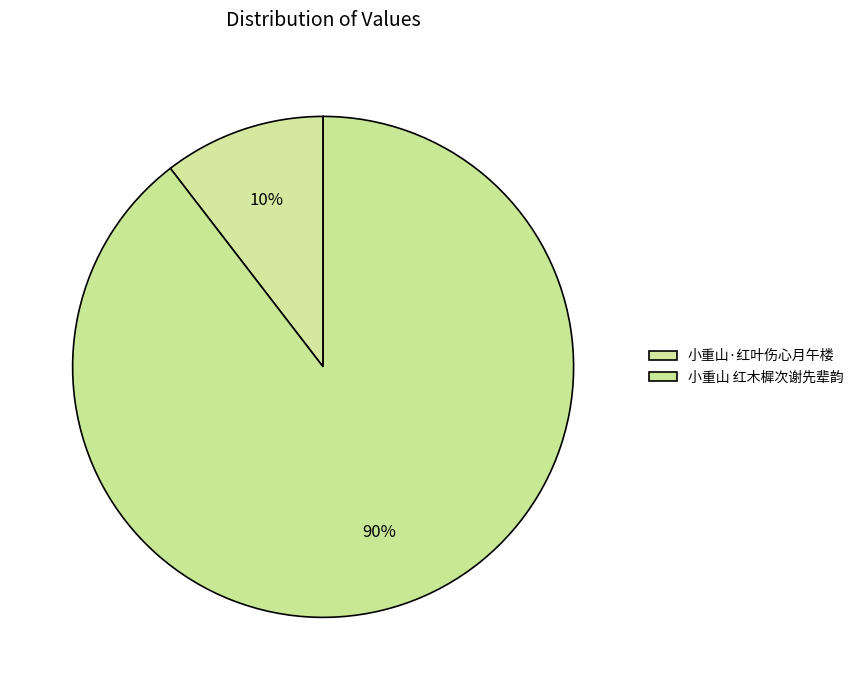

How many slices are in this pie chart?

2